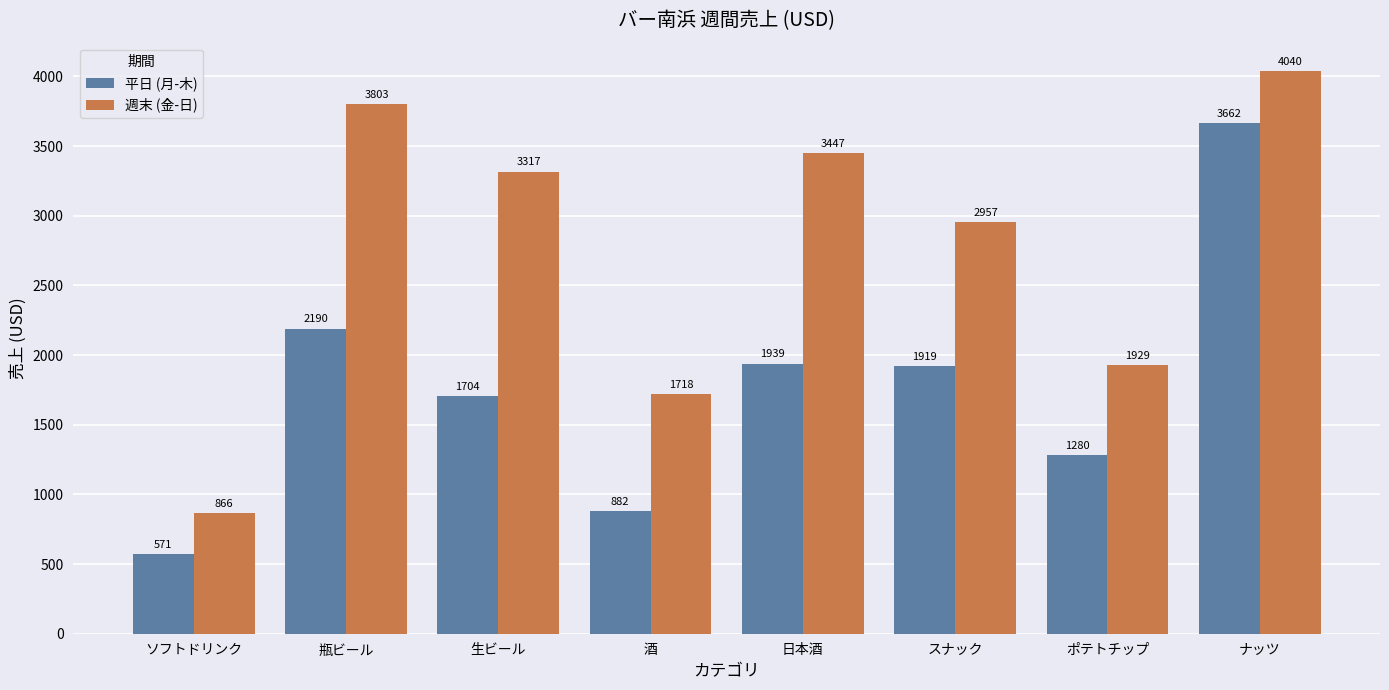

Reading left to right, list all the values displayed in this chart.

平日 (月-木): ソフトドリンク=571	瓶ビール=2190	生ビール=1704	酒=882	日本酒=1939	スナック=1919	ポテトチップ=1280	ナッツ=3662
週末 (金-日): ソフトドリンク=866	瓶ビール=3803	生ビール=3317	酒=1718	日本酒=3447	スナック=2957	ポテトチップ=1929	ナッツ=4040